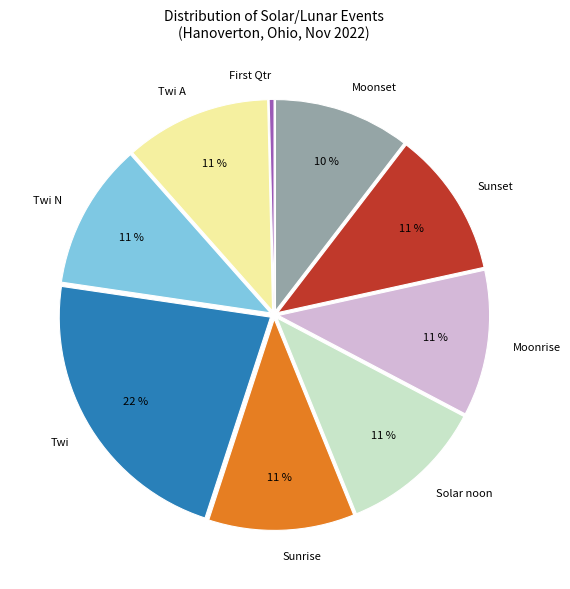

Between Sunrise and Moonset, which is larger?

Sunrise